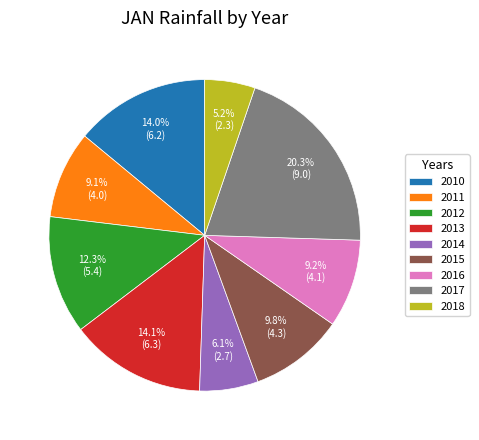

Is there a majority slice in this chart?

No